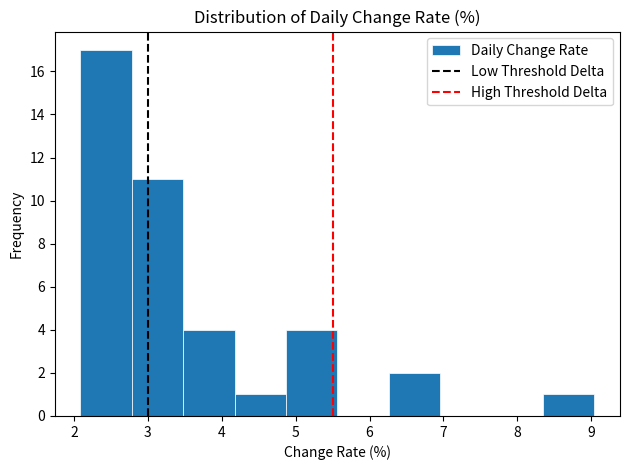

What is the height of the bar covering 2.8 to 3.5 on the x-axis? Neither the bar edges nor the heights are printed on the chart, so give them approximately, as read against the axes.

11